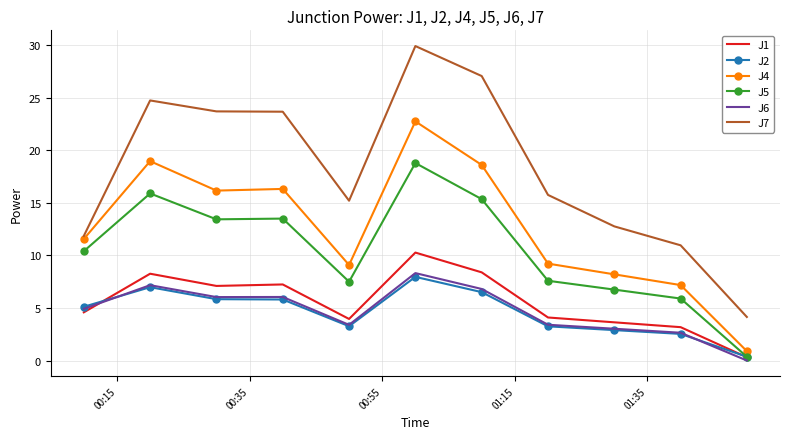

True or false: J7 and J2 cross at least once.

False